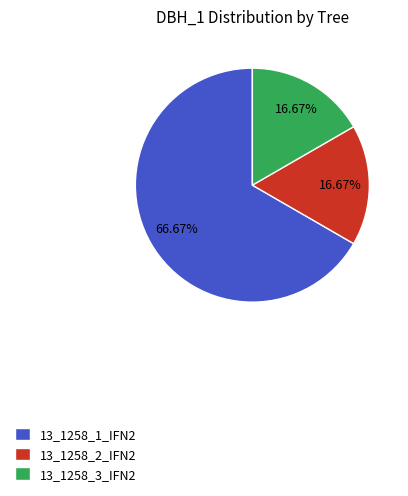

Which slice is the largest?

13_1258_1_IFN2